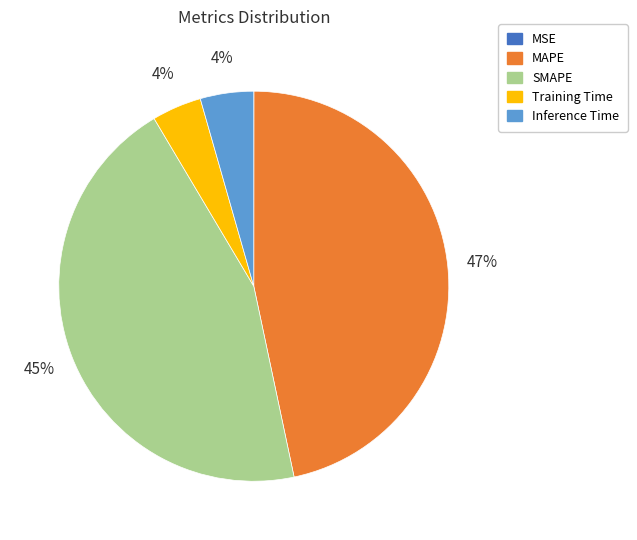

Does any single category account for the majority?

No